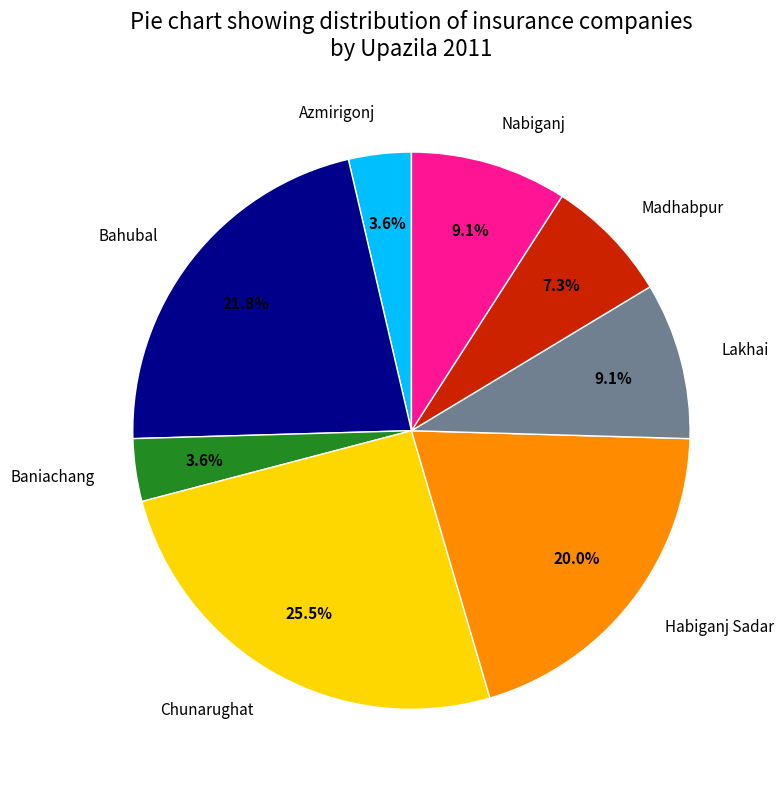

How many segments does this pie chart have?

8